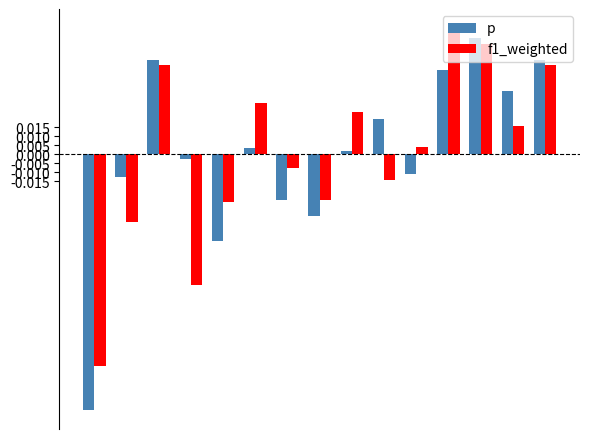

How many data points in p are above 0?

8